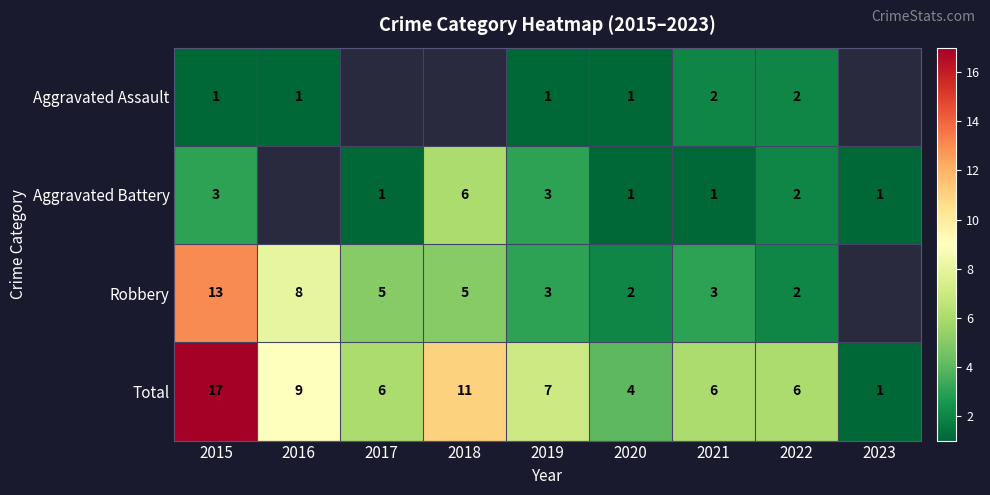

What is the sum of the Robbery values at 2022 and 2020?

4